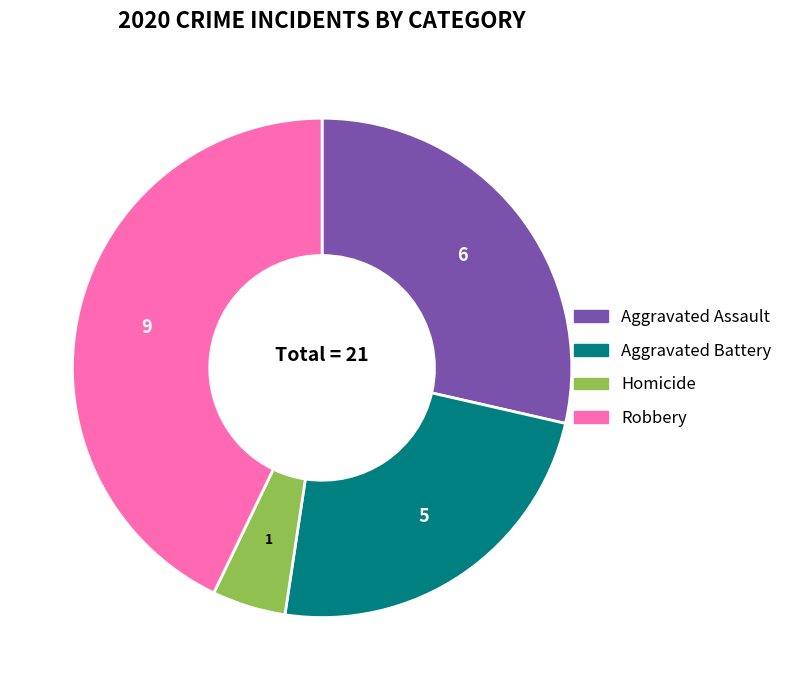

How many segments does this pie chart have?

4